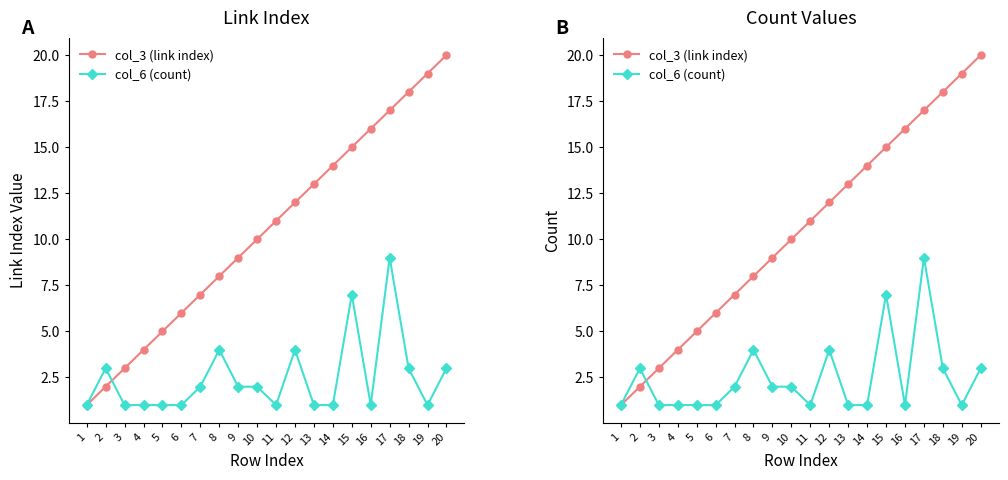

What is the value of the col_3 (link index) point at the 20th from the left?

20